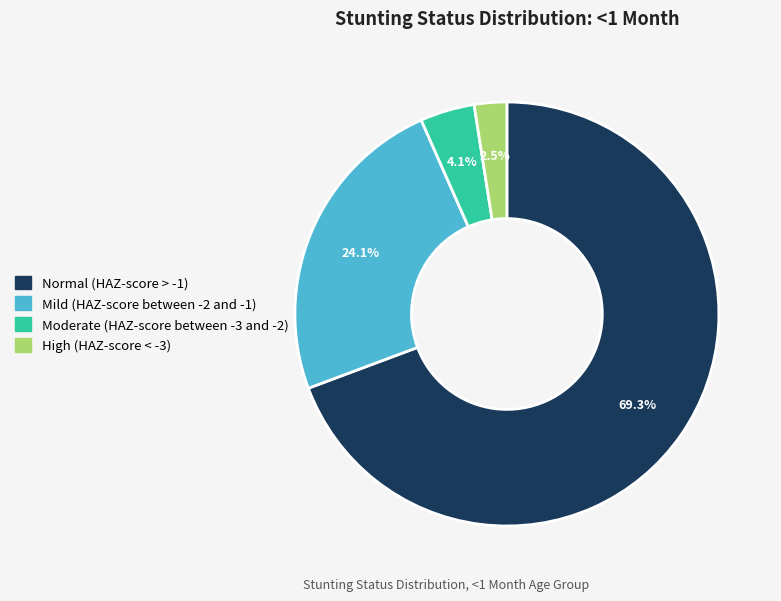

To the nearest percent, what is the average slice percentage?

25%